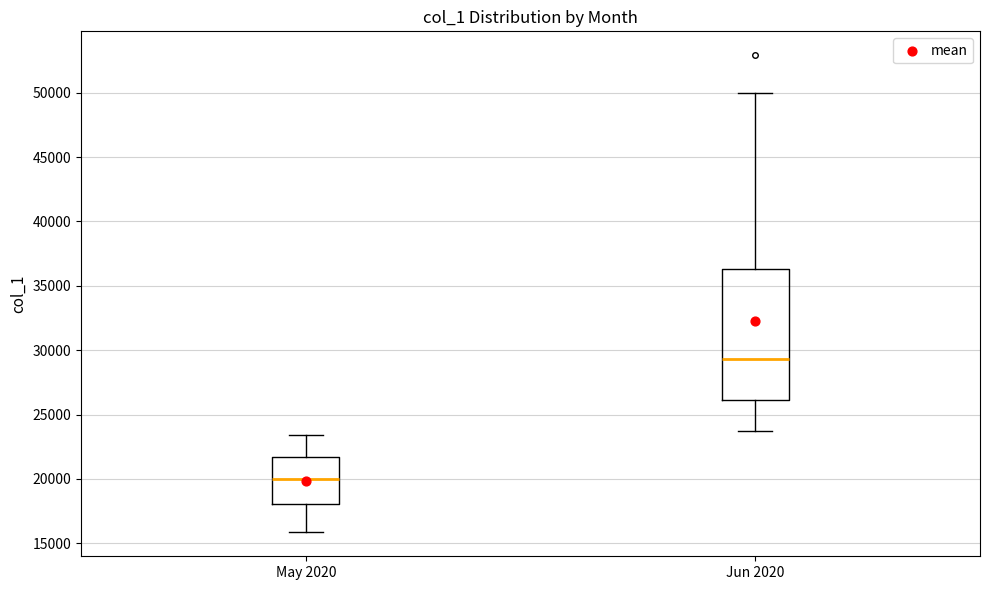

Comparing the boxes themselves (not the whiskers), which one is the tallest?

Jun 2020